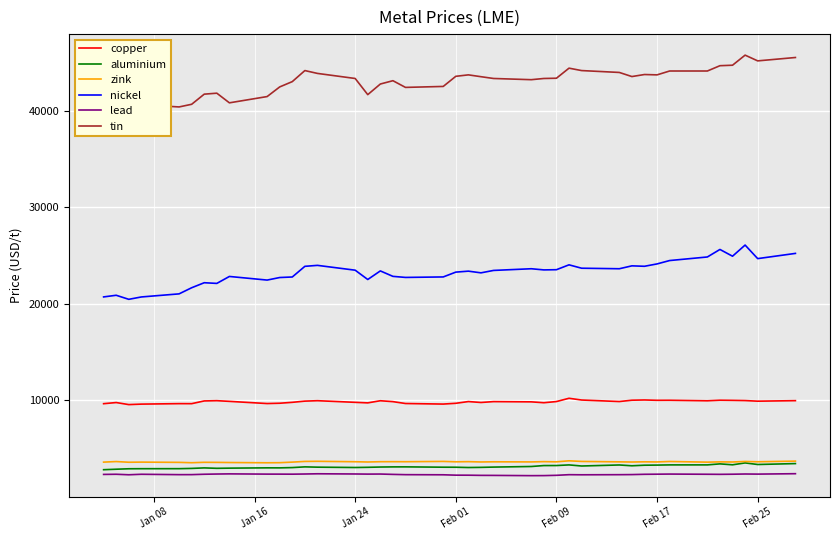

What is the highest value of the aluminium series?

3519.0